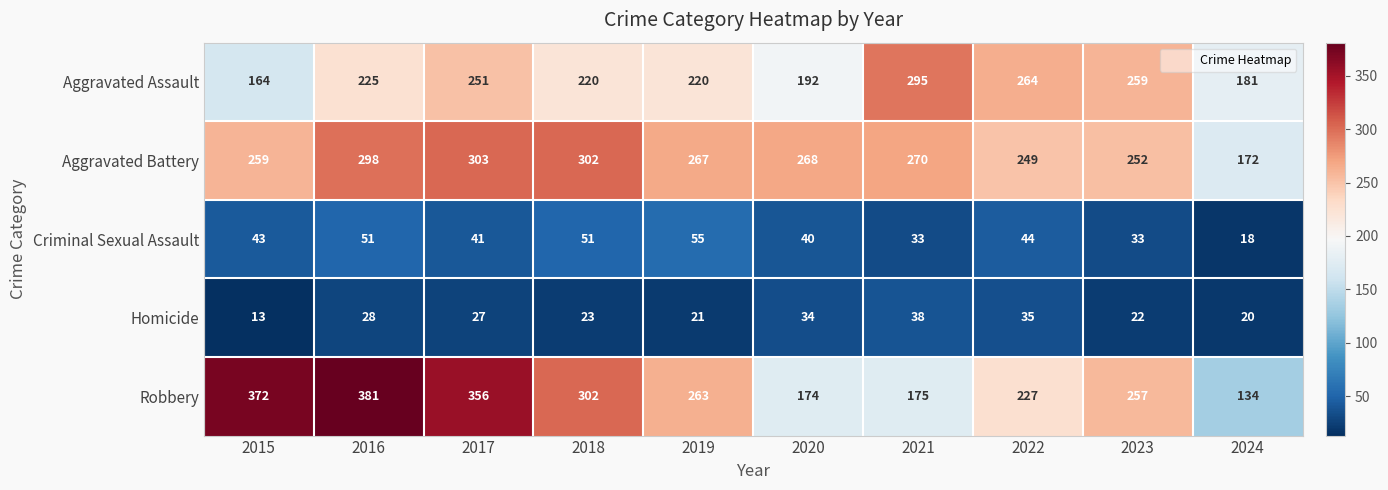

What is the total value across all series at 2023?

823